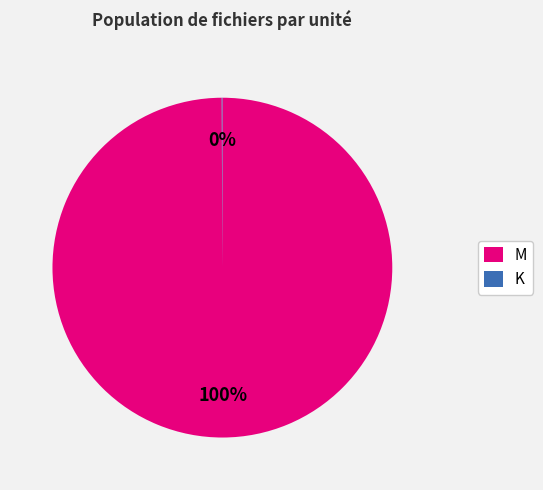

To the nearest percent, what percentage of the pie is M?

100%